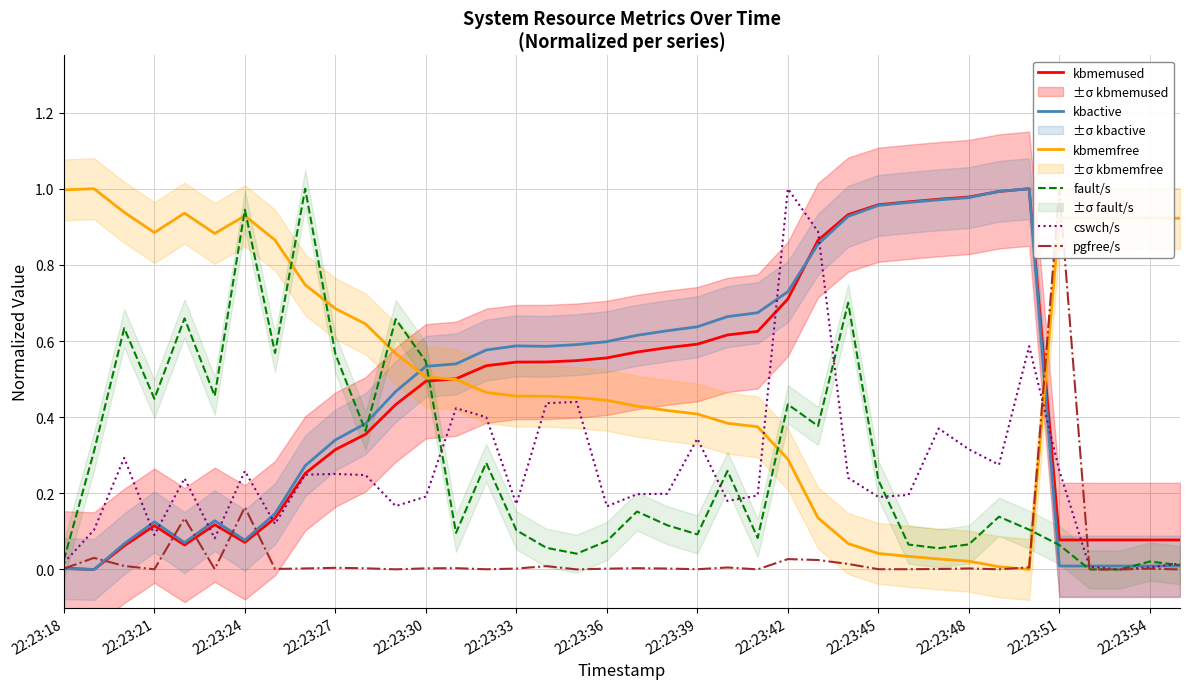

True or false: kbmemfree and kbmemused cross at least once.

True